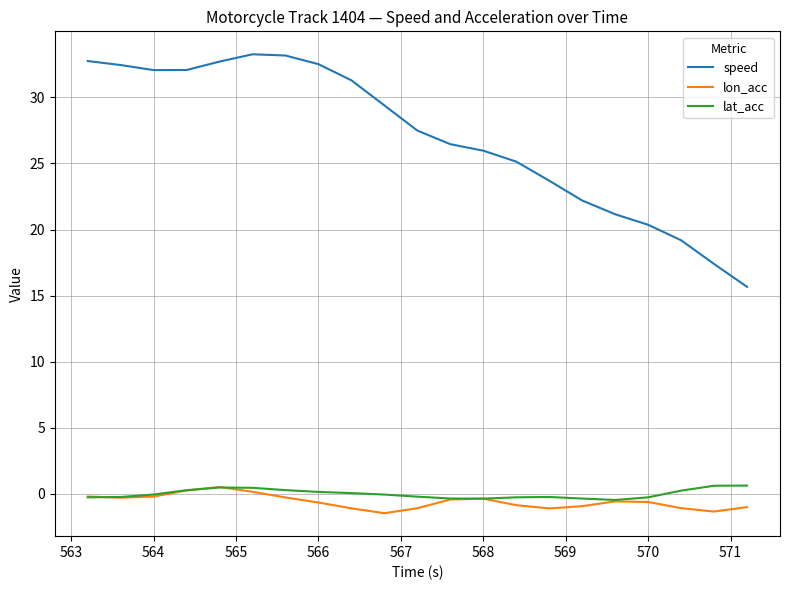

What is the smallest value displayed?

-1.5